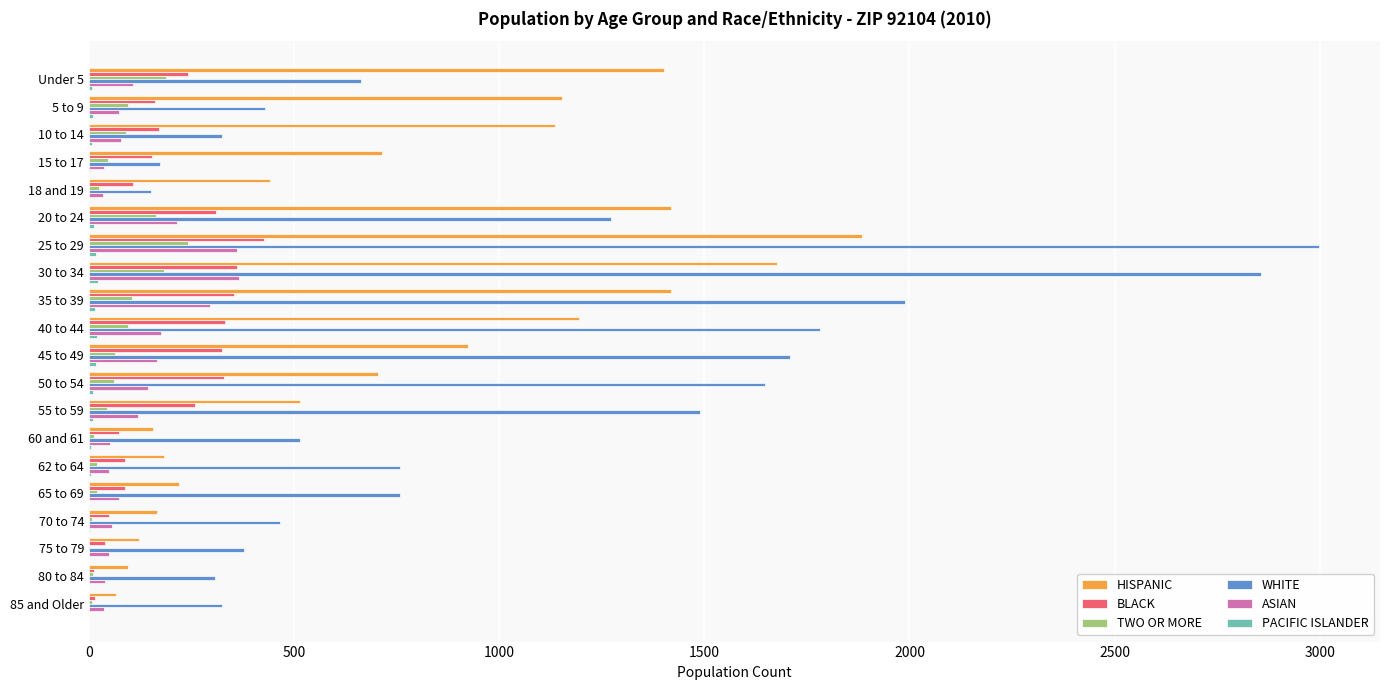

At which category is the sum across all series the highest?

25 to 29